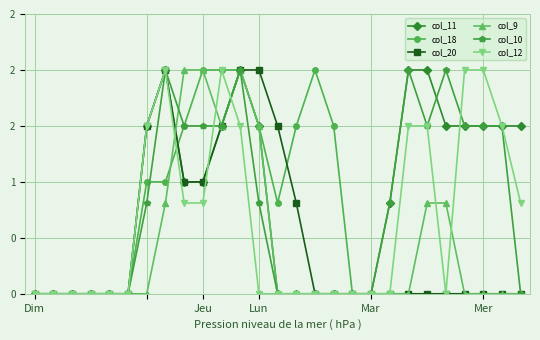

What are all the series names shown in the legend?

col_11, col_18, col_20, col_9, col_10, col_12